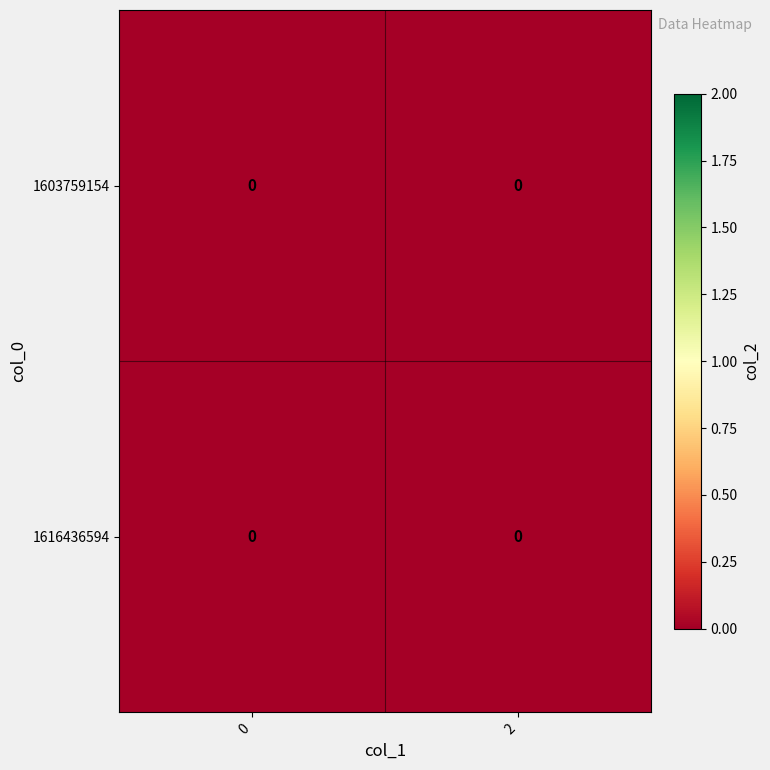

Which series has the largest total across all categories?

1616436594